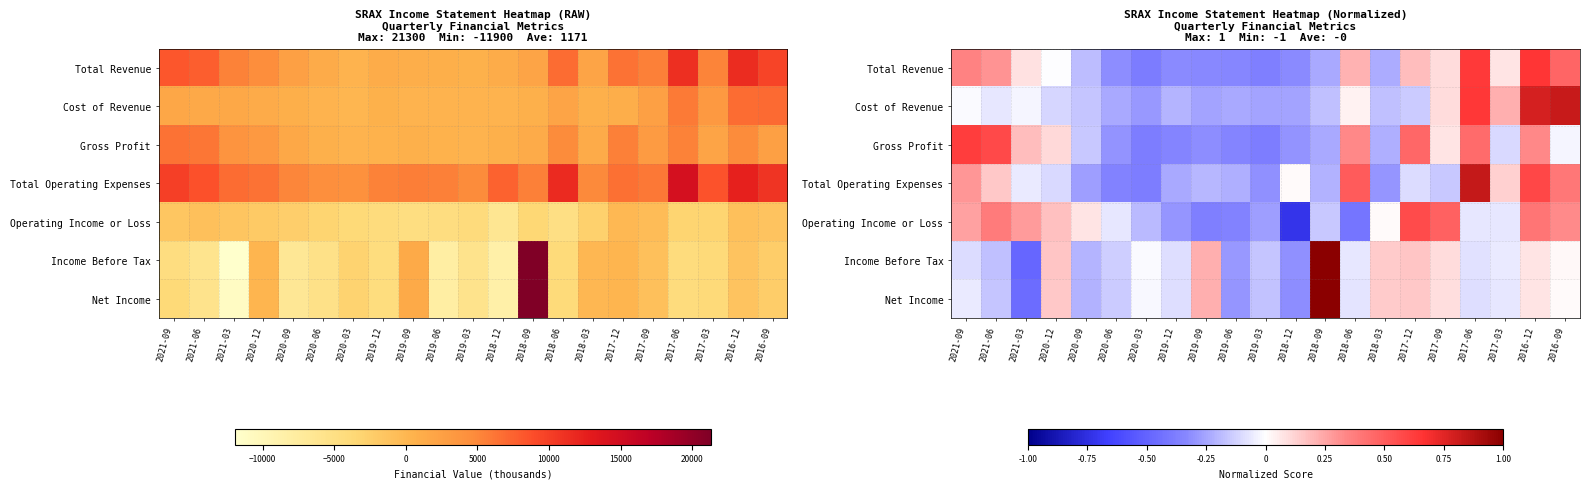

True or false: Total Revenue has a value of 0.4 at 2021-09.

True